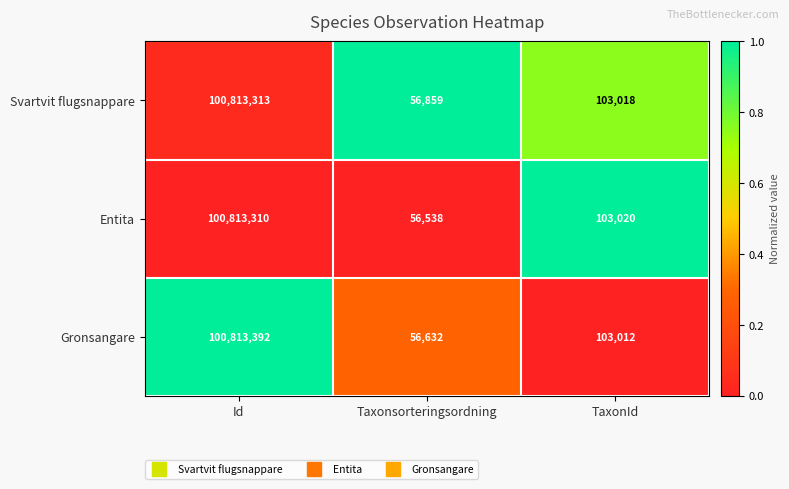

Between Taxonsorteringsordning and TaxonId, which series saw the biggest shift?

Entita